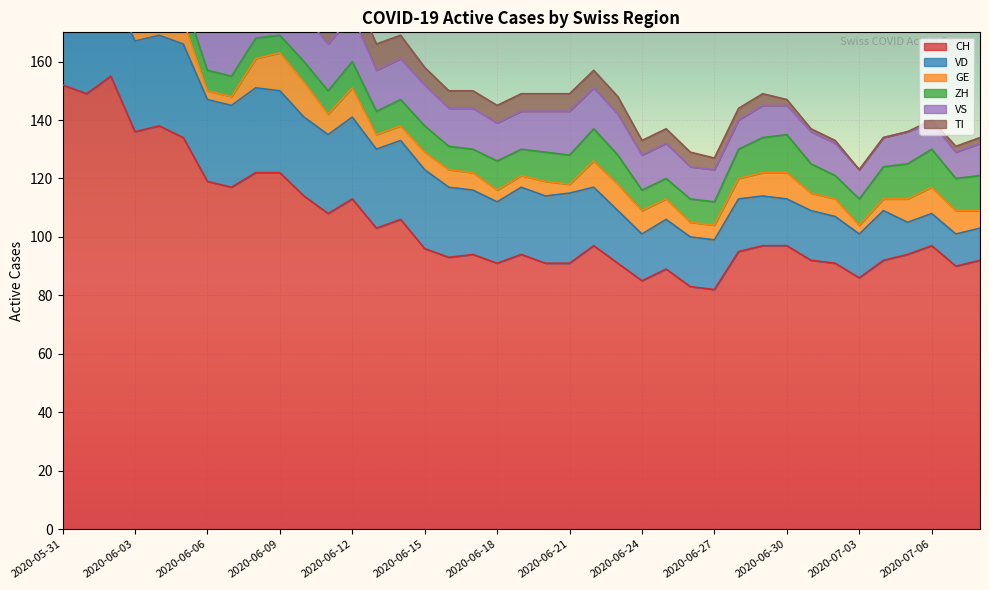

How many data points in TI are less than 6?

15